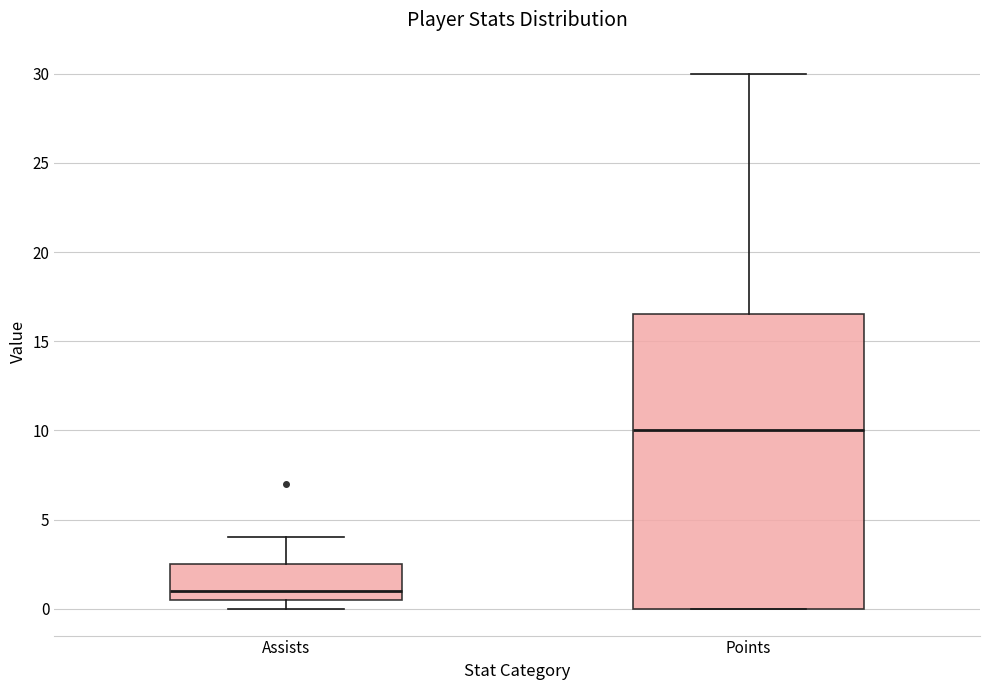

Which box's median line is the highest?

Points